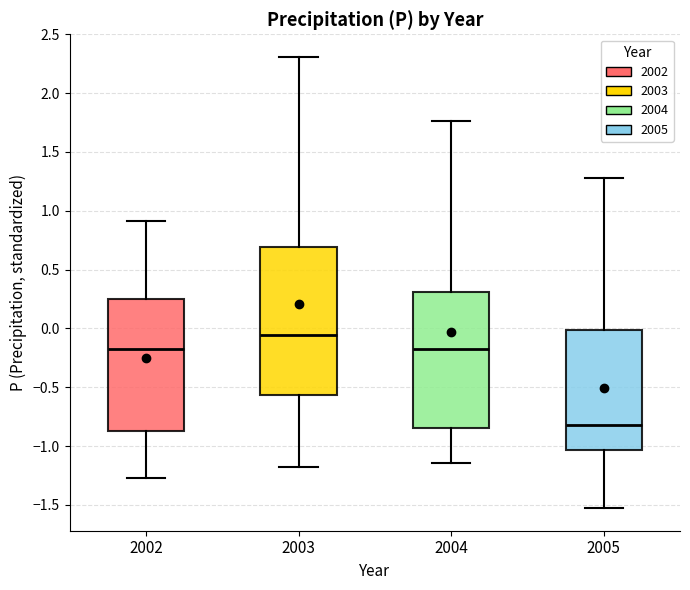

Reading left to right, transcribe this box plot: for each box, give where its median line is, the range the box spans, and where its two whiskers end, as read against the y-axis. The values are not printed on the chart, so give them approximately, as read against the axis.

2002: median -0.20, box -0.85 to 0.25, whiskers -1.25 to 0.90
2003: median -0.05, box -0.55 to 0.70, whiskers -1.20 to 2.30
2004: median -0.15, box -0.85 to 0.30, whiskers -1.15 to 1.75
2005: median -0.80, box -1.05 to 0.00, whiskers -1.55 to 1.30